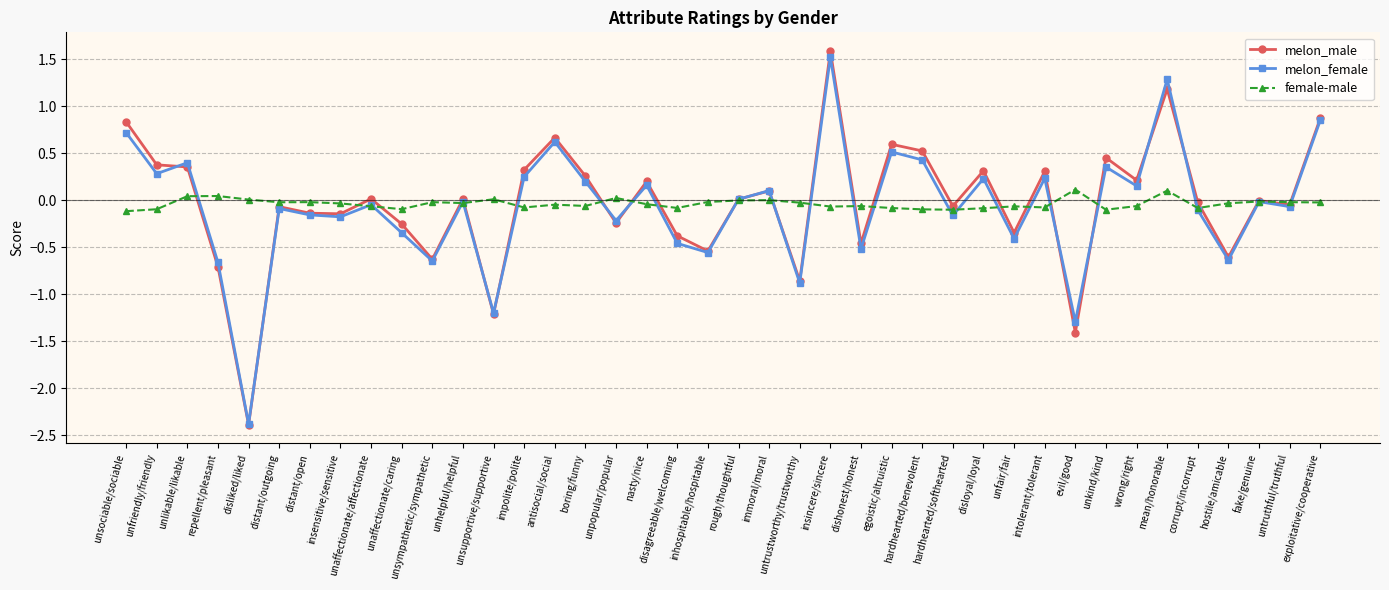

Is the value of female-male at hostile/amicable greater than the value of melon_female at distant/open?

Yes